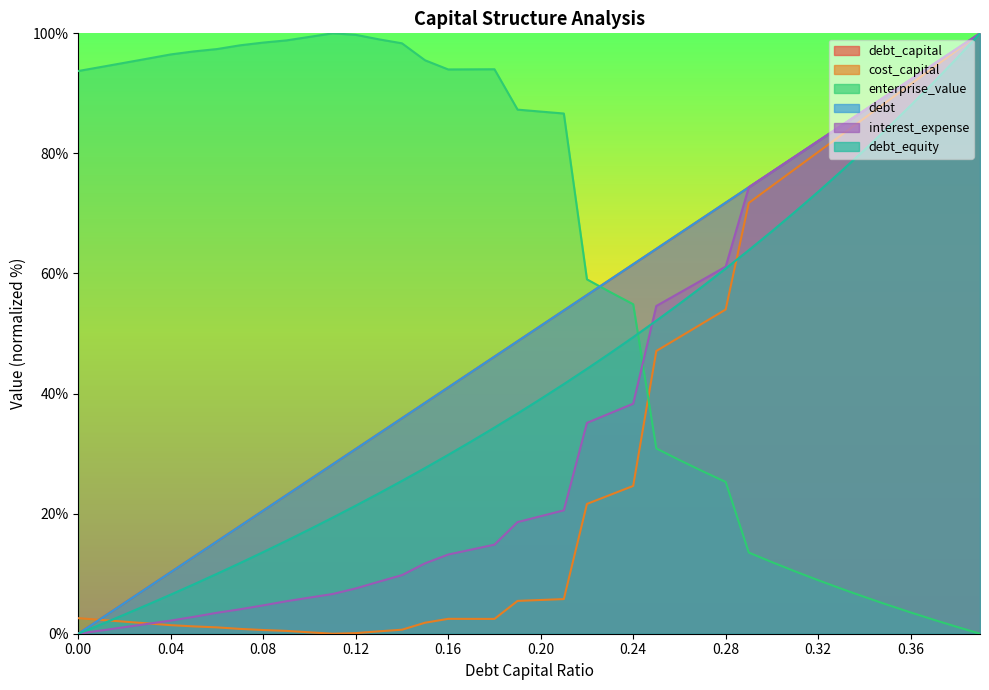

What position from the right is 0.31?

9